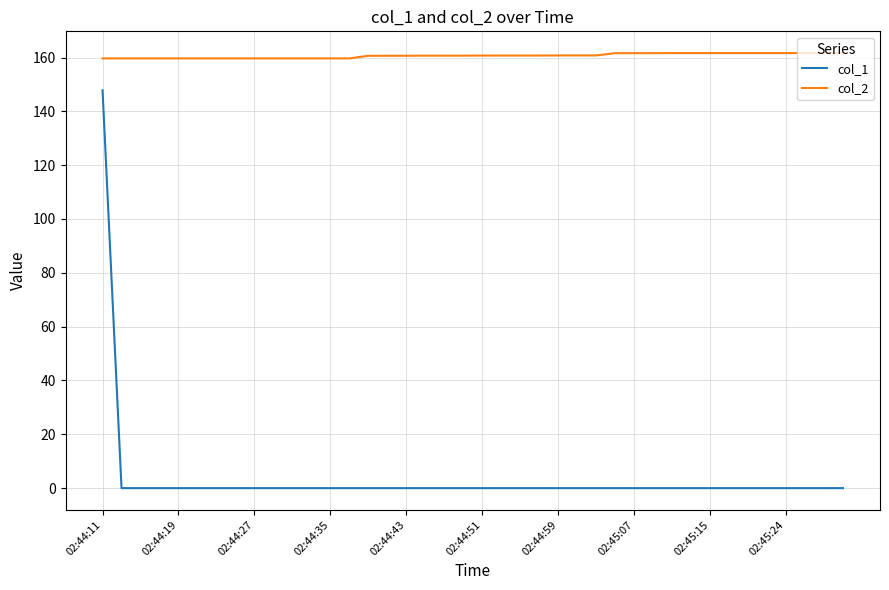

What is the highest value of the col_2 series?

161.6